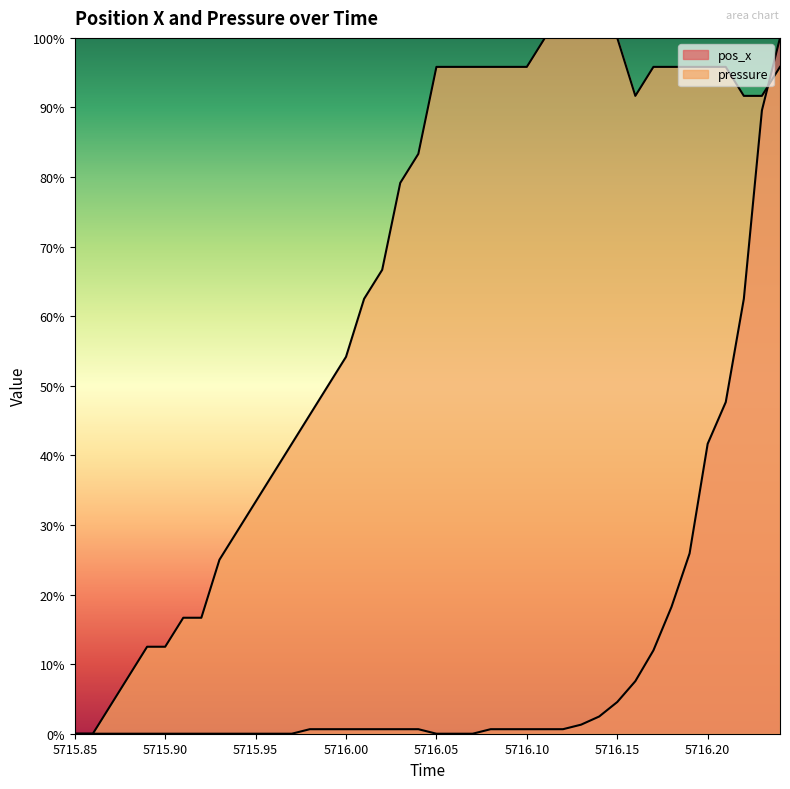

What position from the right is 5716.18?

7